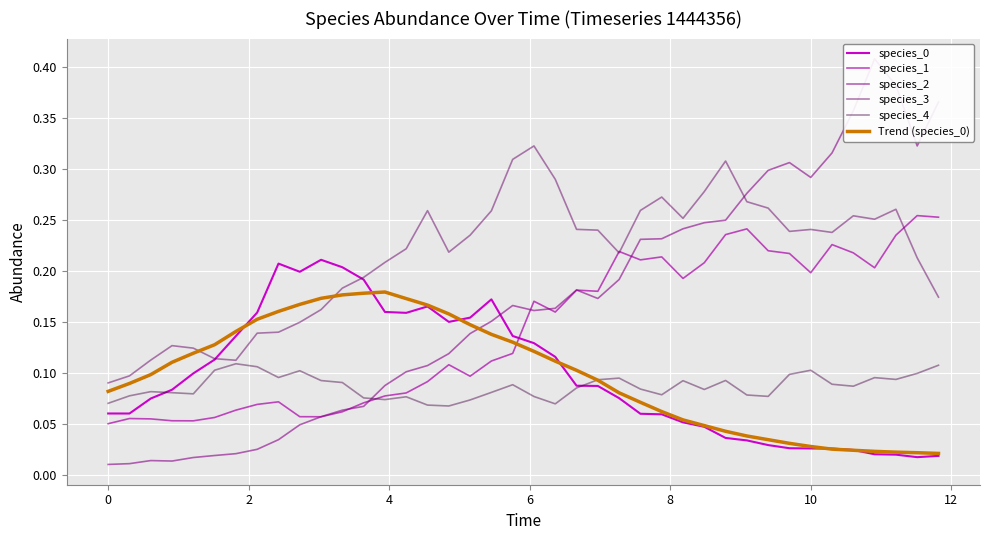

Is it true that species_4 equals 0.1 at 15?

False